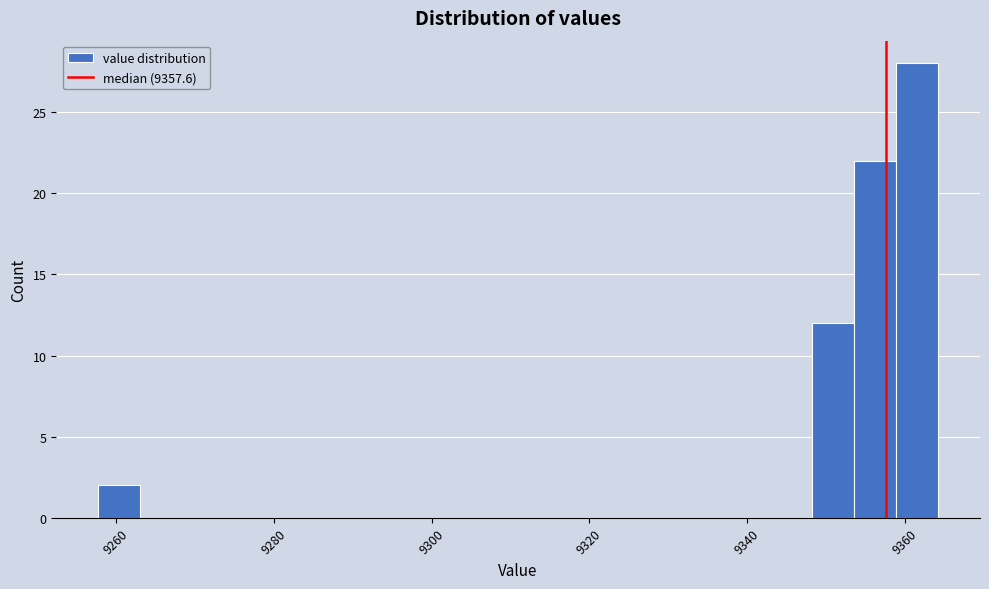

Around what value on the x-axis is the tallest bar? Give the approximate position of its centre, as read against the axis.

9362